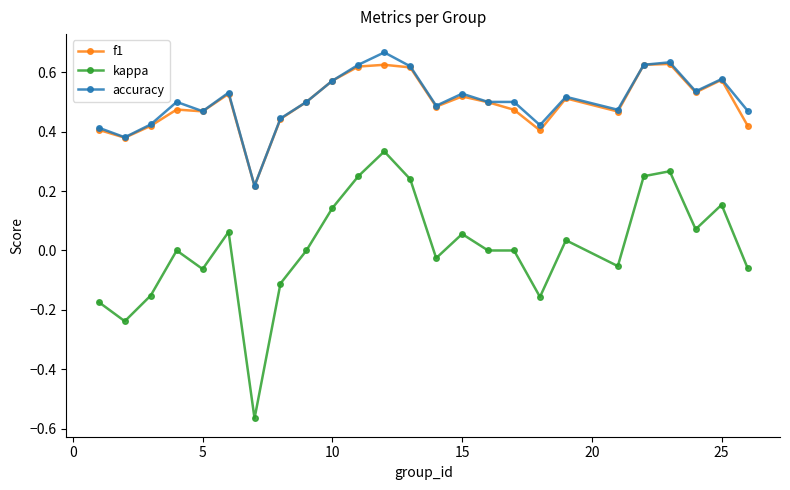

List the series in order of their peak value, lowest first.

kappa, f1, accuracy